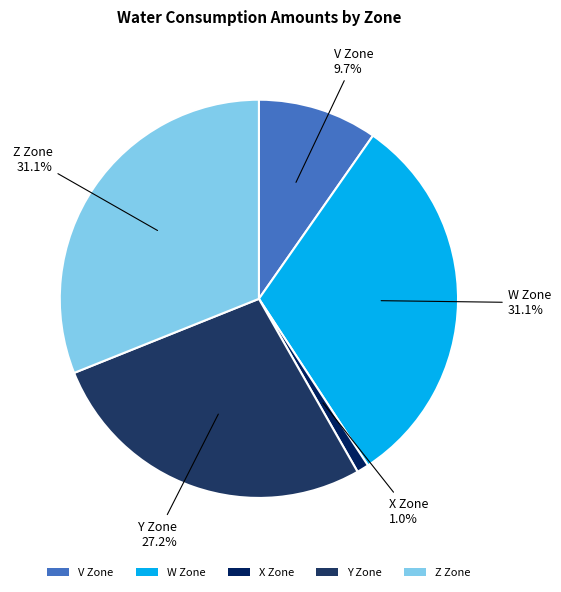

How many slices are in this pie chart?

5